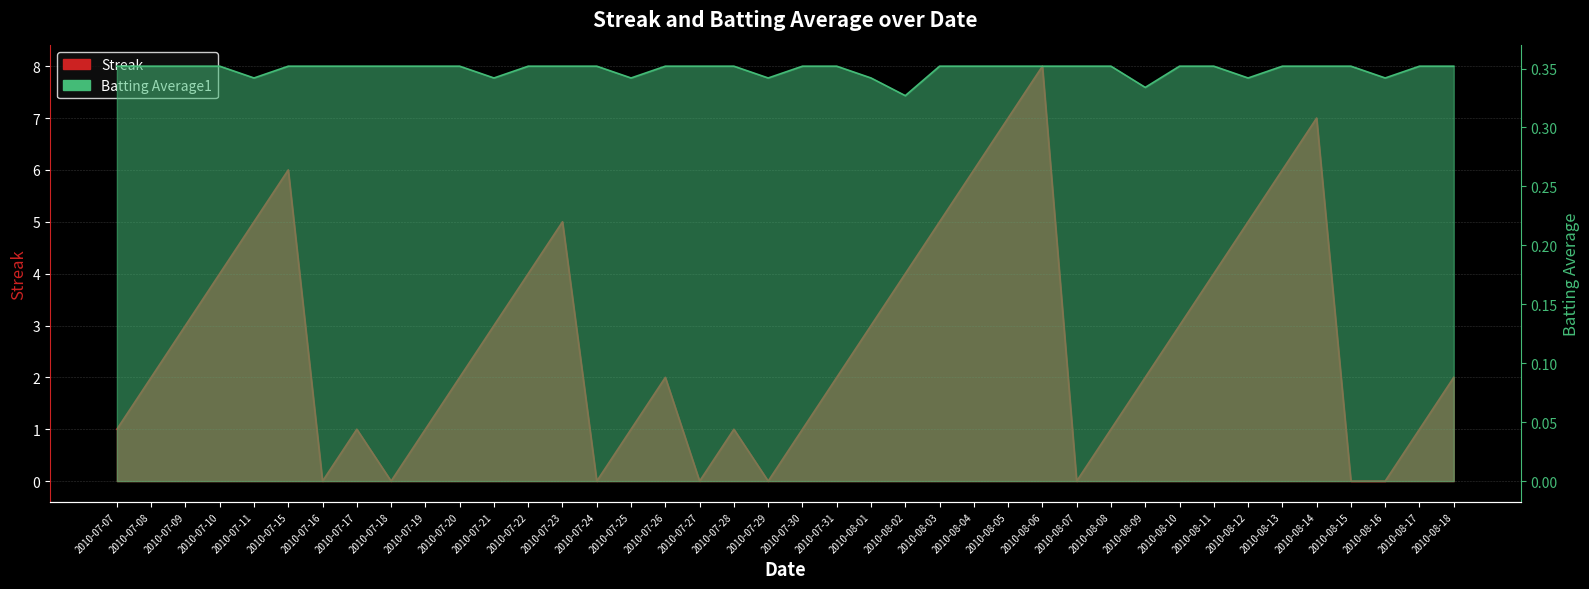

True or false: Batting Average1 has a value of 0.5 at 2010-08-10.

False